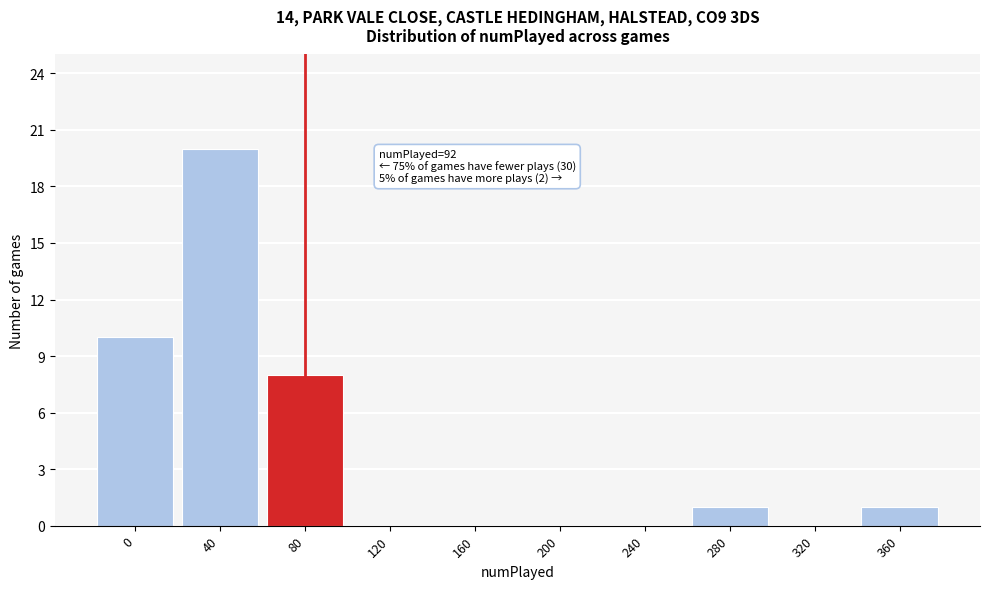

Reading left to right, what are all the values shown in this chart?

0=10	40=20	80=8	120=0	160=0	200=0	240=0	280=1	320=0	360=1